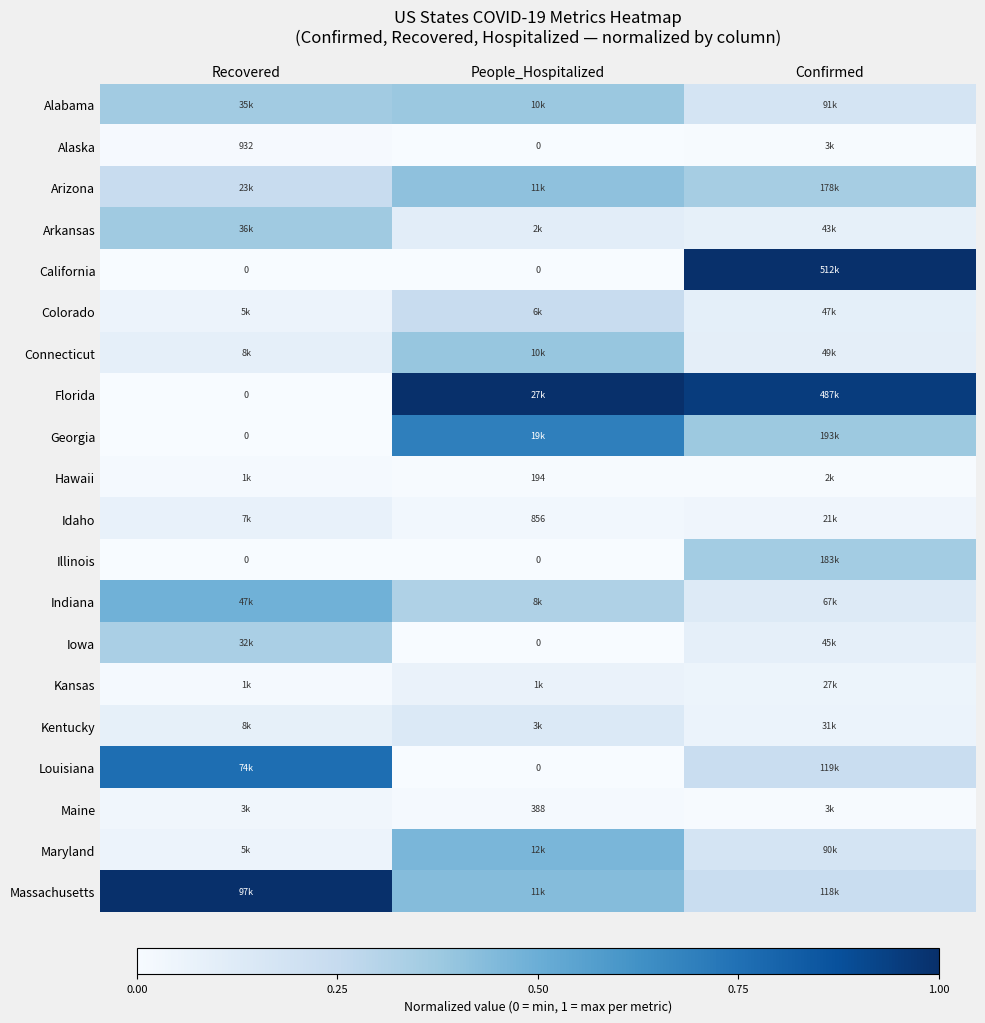

What is the total value across all series at Confirmed?

4.5